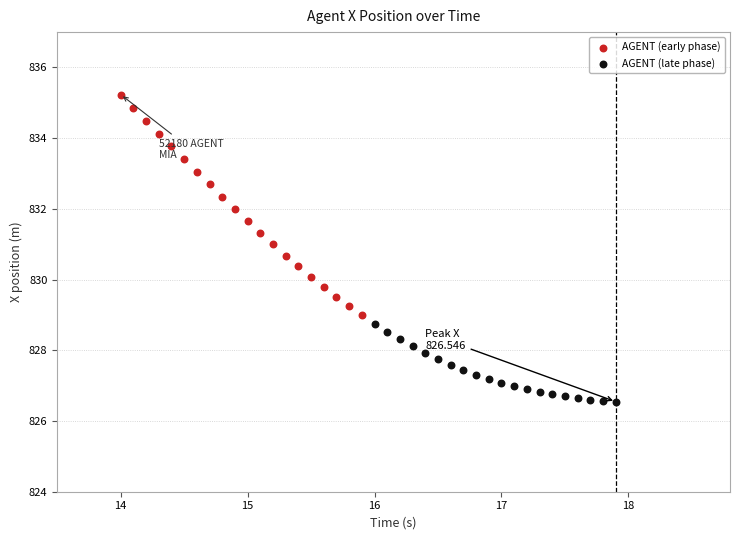

Which series contains the lowest Y value?

AGENT (late phase)